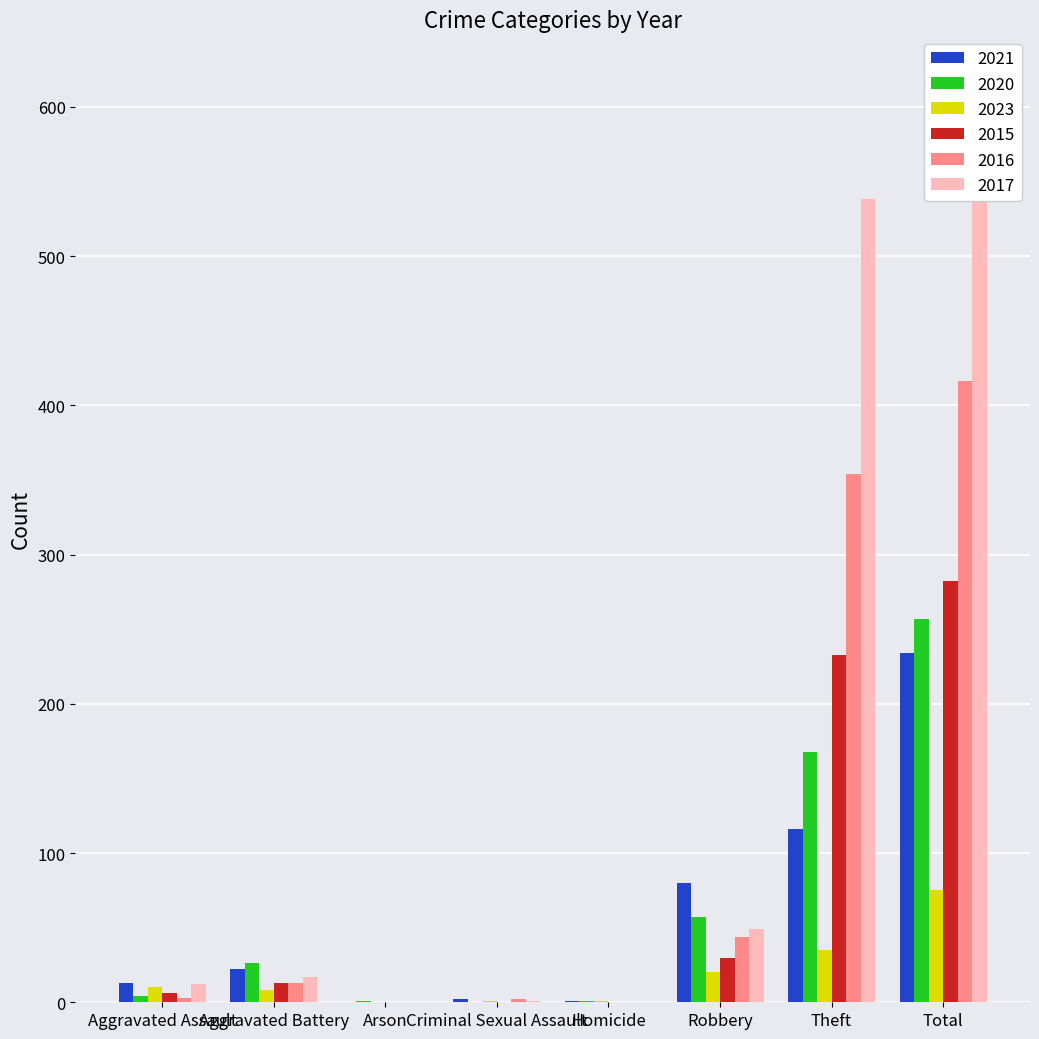

Is it true that 2020 equals 79 at Robbery?

False